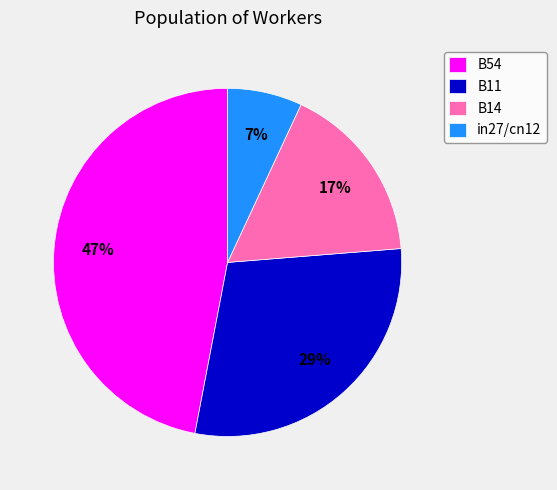

Between in27/cn12 and B11, which is larger?

B11